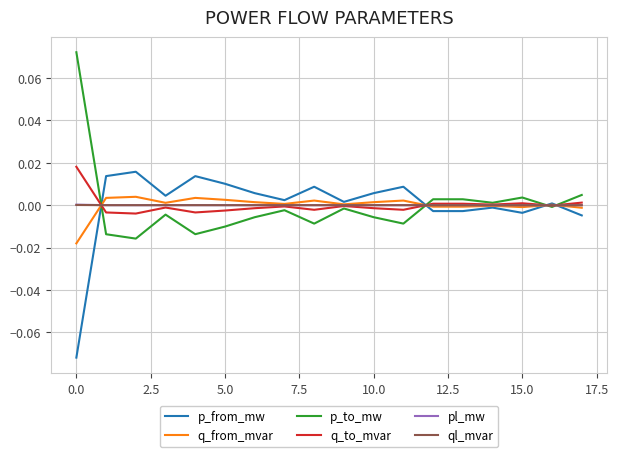

What are all the series names shown in the legend?

p_from_mw, q_from_mvar, p_to_mw, q_to_mvar, pl_mw, ql_mvar